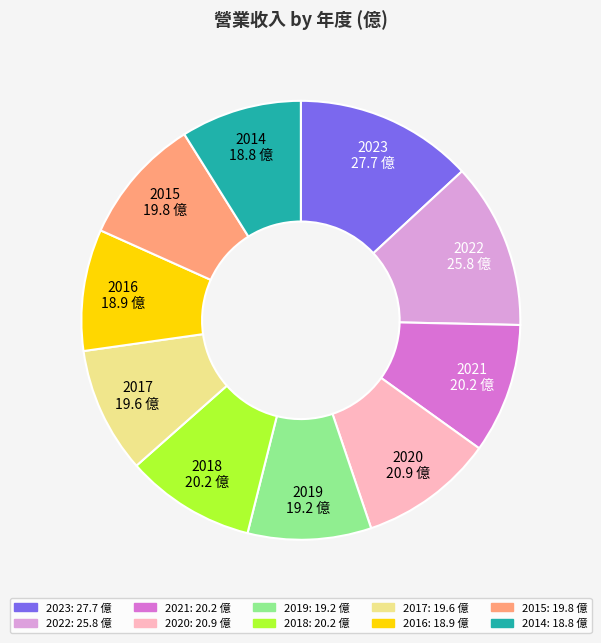

Which category has the biggest portion of the pie?

2023